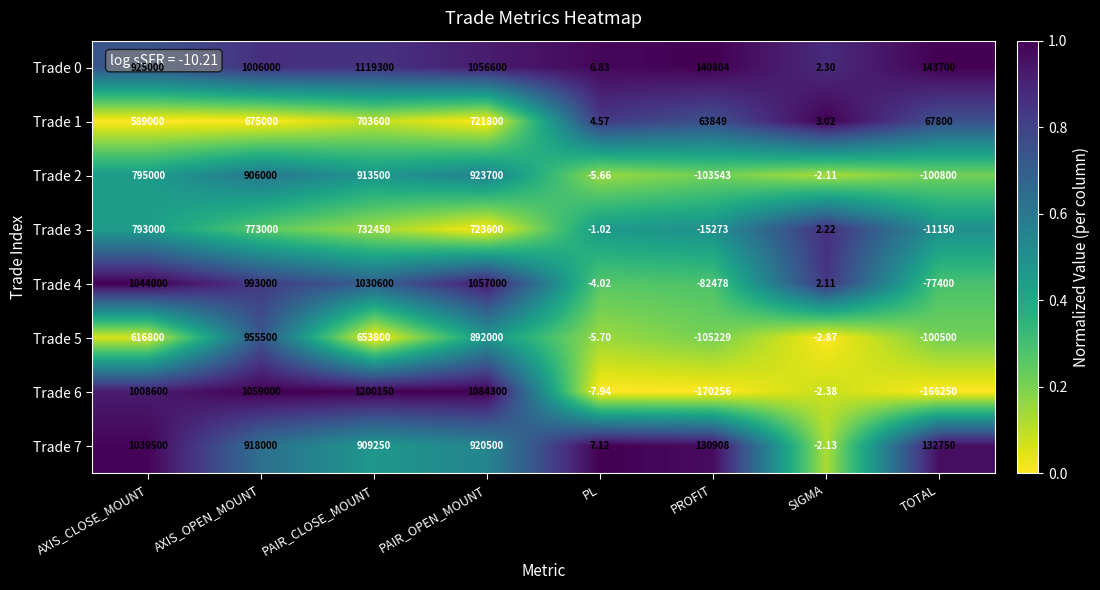

What is the spread (max minus min) of values at SIGMA?

5.9